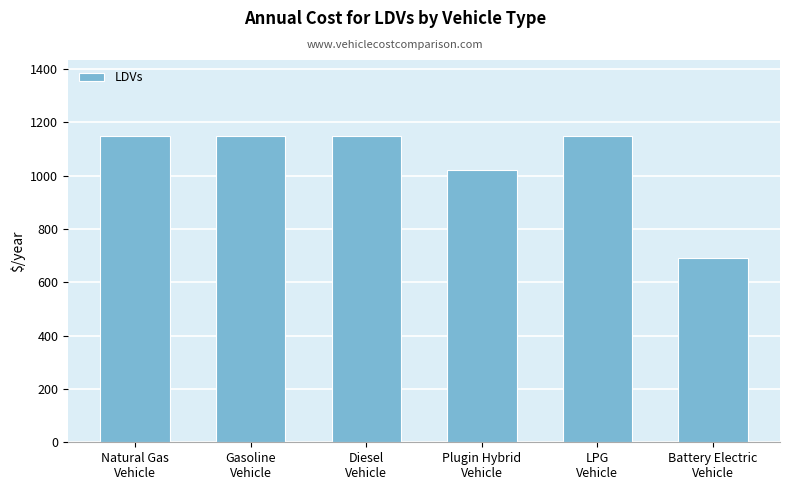

True or false: the data shows 1376.9 at Plugin Hybrid
Vehicle.

False